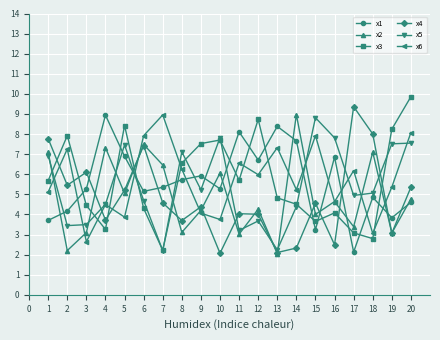

What is the value of the x4 point at the 8th from the left?

3.7